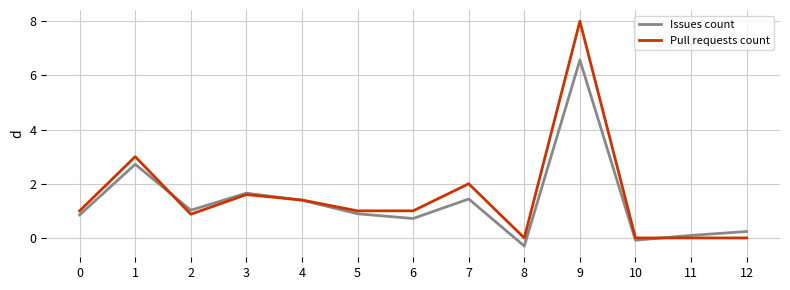

List the series in order of their peak value, highest first.

Pull requests count, Issues count